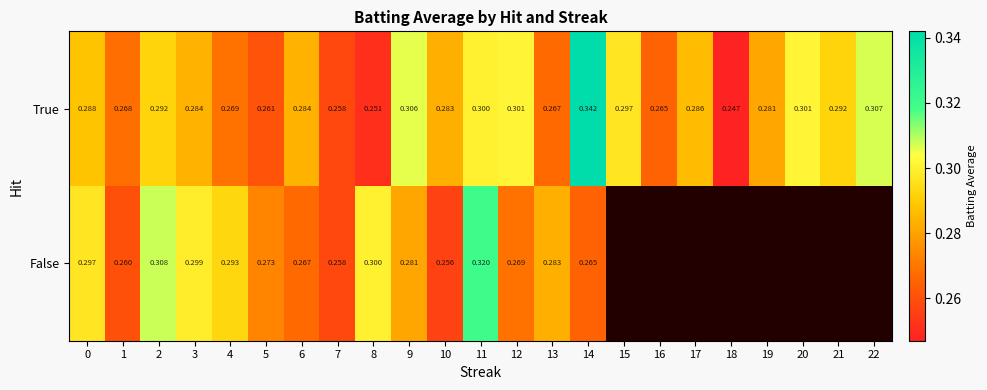

Is the value of True at 10 greater than the value of False at 12?

Yes